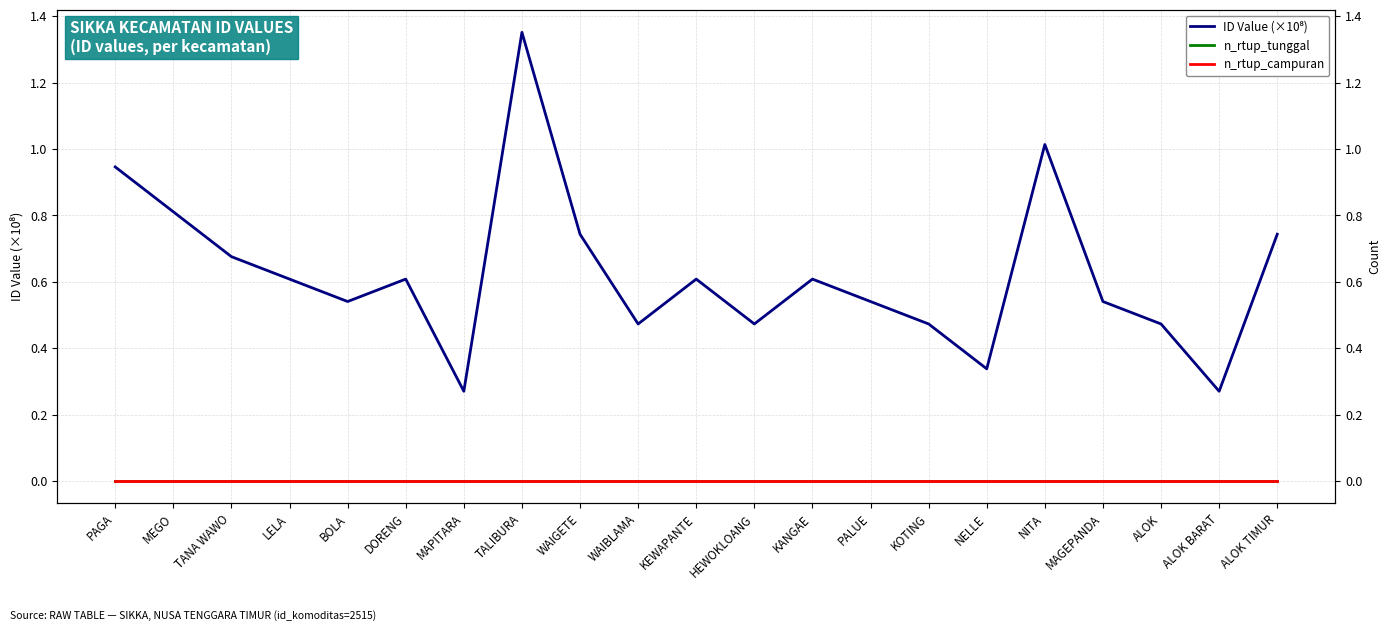

At BOLA, list the series in order from largest to smallest.

ID Value (×10⁸), n_rtup_tunggal, n_rtup_campuran